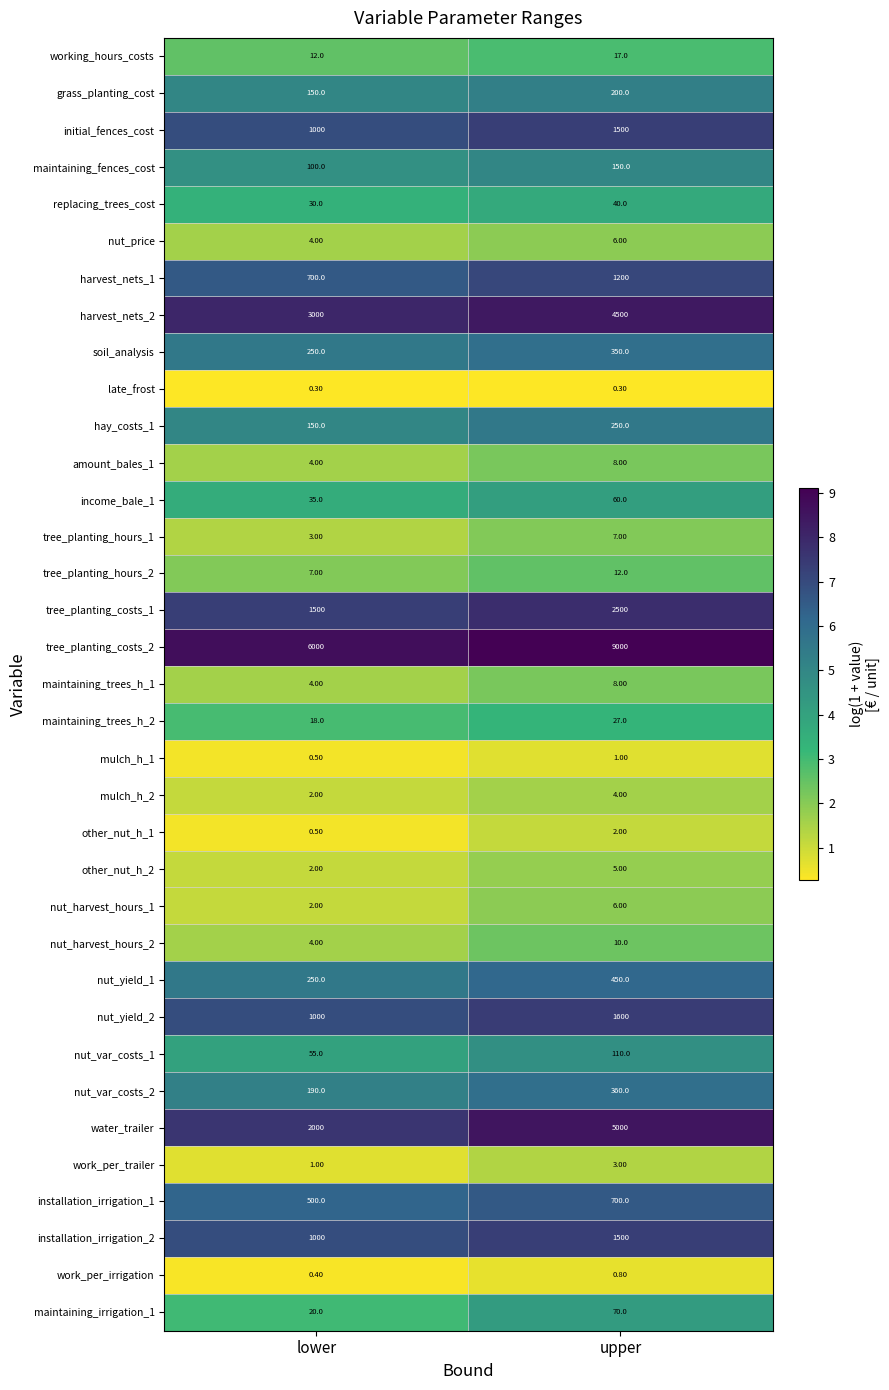

At which category is the sum across all series the highest?

upper